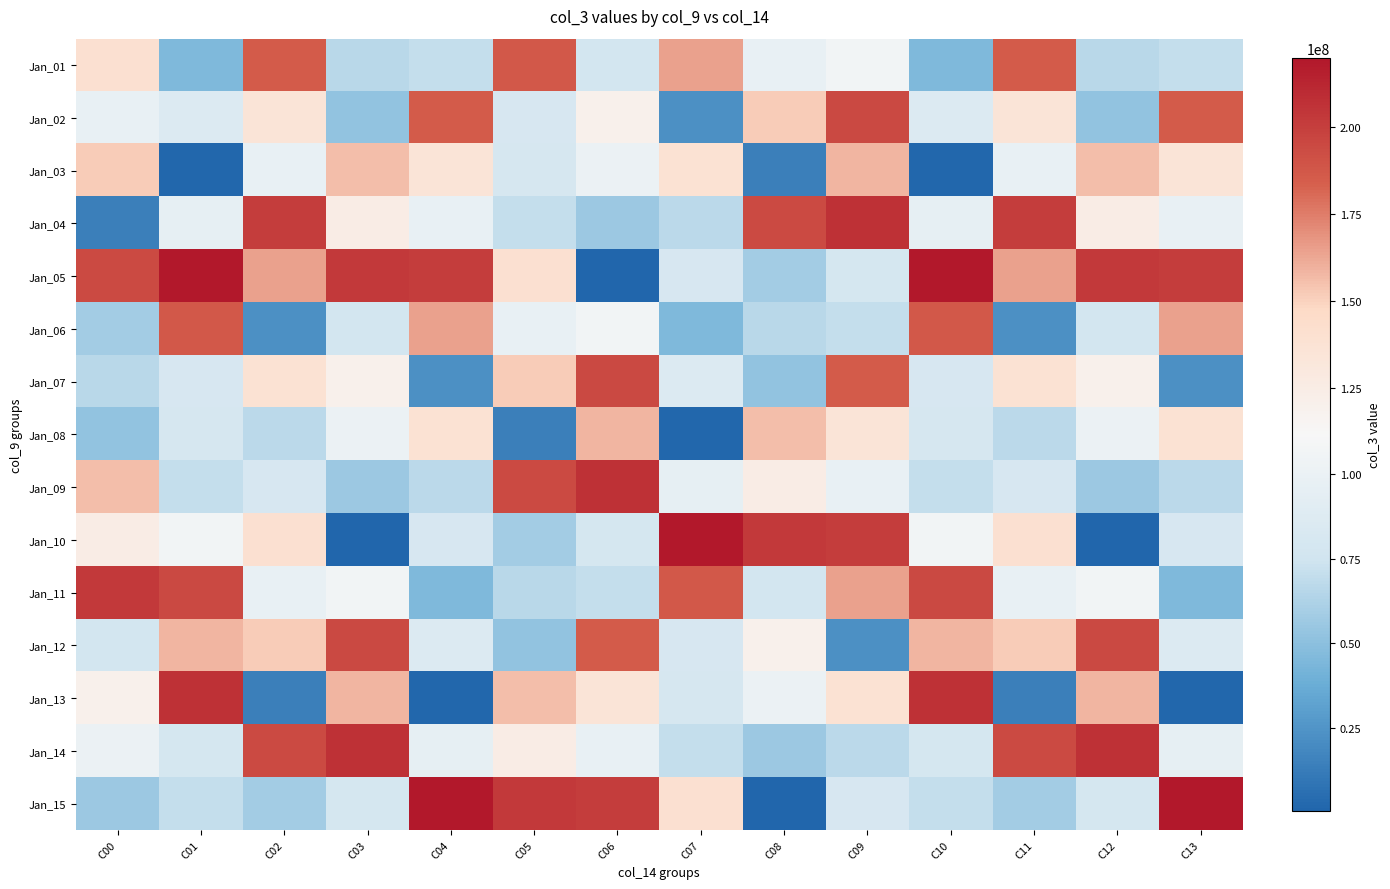

Reading left to right, list all the values displayed in this chart.

Jan_01: C00=140281016	C01=45417088	C02=186069272	C03=65866128	C04=70057312	C05=186972352	C06=77208848	C07=164727248	C08=97513504	C09=105794736	C10=45417088	C11=186069272	C12=65866128	C13=70057312
Jan_02: C00=97513504	C01=86081416	C02=135078880	C03=52670480	C04=186069272	C05=80714832	C06=120844160	C07=22979120	C08=151607184	C09=195068792	C10=86081416	C11=135078880	C12=52670480	C13=186069272
Jan_03: C00=151607184	C01=2286424	C02=97050208	C03=155934944	C04=135078880	C05=79685312	C06=100747840	C07=137959448	C08=13915968	C09=158956320	C10=2286424	C11=97050208	C12=155934944	C13=135078880
Jan_04: C00=13915968	C01=95896480	C02=201012952	C03=124839392	C04=97050208	C05=70831584	C06=55702032	C07=66985272	C08=194248760	C09=206420592	C10=95896480	C11=201012952	C12=124839392	C13=97050208
Jan_05: C00=194248760	C01=219953976	C02=164727248	C03=202599952	C04=201012952	C05=140281016	C06=804424	C07=81140768	C08=58262272	C09=79035224	C10=219953976	C11=164727248	C12=202599952	C13=201012952
Jan_06: C00=58262272	C01=186972352	C02=22979120	C03=77208848	C04=164727248	C05=97513504	C06=105794736	C07=45417088	C08=65866128	C09=70057312	C10=186972352	C11=22979120	C12=77208848	C13=164727248
Jan_07: C00=65866128	C01=80714832	C02=137959448	C03=120844160	C04=22979120	C05=151607184	C06=195068792	C07=86081416	C08=52670480	C09=186069272	C10=80714832	C11=137959448	C12=120844160	C13=22979120
Jan_08: C00=52670480	C01=79685312	C02=66985272	C03=100747840	C04=137959448	C05=13915968	C06=158956320	C07=2286424	C08=155934944	C09=135078880	C10=79685312	C11=66985272	C12=100747840	C13=137959448
Jan_09: C00=155934944	C01=70831584	C02=81140768	C03=55702032	C04=66985272	C05=194248760	C06=206420592	C07=95896480	C08=124839392	C09=97050208	C10=70831584	C11=81140768	C12=55702032	C13=66985272
Jan_10: C00=124839392	C01=105794736	C02=140281016	C03=804424	C04=81140768	C05=58262272	C06=79035224	C07=219953976	C08=202599952	C09=201012952	C10=105794736	C11=140281016	C12=804424	C13=81140768
Jan_11: C00=202599952	C01=195068792	C02=97513504	C03=105794736	C04=45417088	C05=65866128	C06=70057312	C07=186972352	C08=77208848	C09=164727248	C10=195068792	C11=97513504	C12=105794736	C13=45417088
Jan_12: C00=77208848	C01=158956320	C02=151607184	C03=195068792	C04=86081416	C05=52670480	C06=186069272	C07=80714832	C08=120844160	C09=22979120	C10=158956320	C11=151607184	C12=195068792	C13=86081416
Jan_13: C00=120844160	C01=206420592	C02=13915968	C03=158956320	C04=2286424	C05=155934944	C06=135078880	C07=79685312	C08=100747840	C09=137959448	C10=206420592	C11=13915968	C12=158956320	C13=2286424
Jan_14: C00=100747840	C01=79035224	C02=194248760	C03=206420592	C04=95896480	C05=124839392	C06=97050208	C07=70831584	C08=55702032	C09=66985272	C10=79035224	C11=194248760	C12=206420592	C13=95896480
Jan_15: C00=55702032	C01=70057312	C02=58262272	C03=79035224	C04=219953976	C05=202599952	C06=201012952	C07=140281016	C08=804424	C09=81140768	C10=70057312	C11=58262272	C12=79035224	C13=219953976